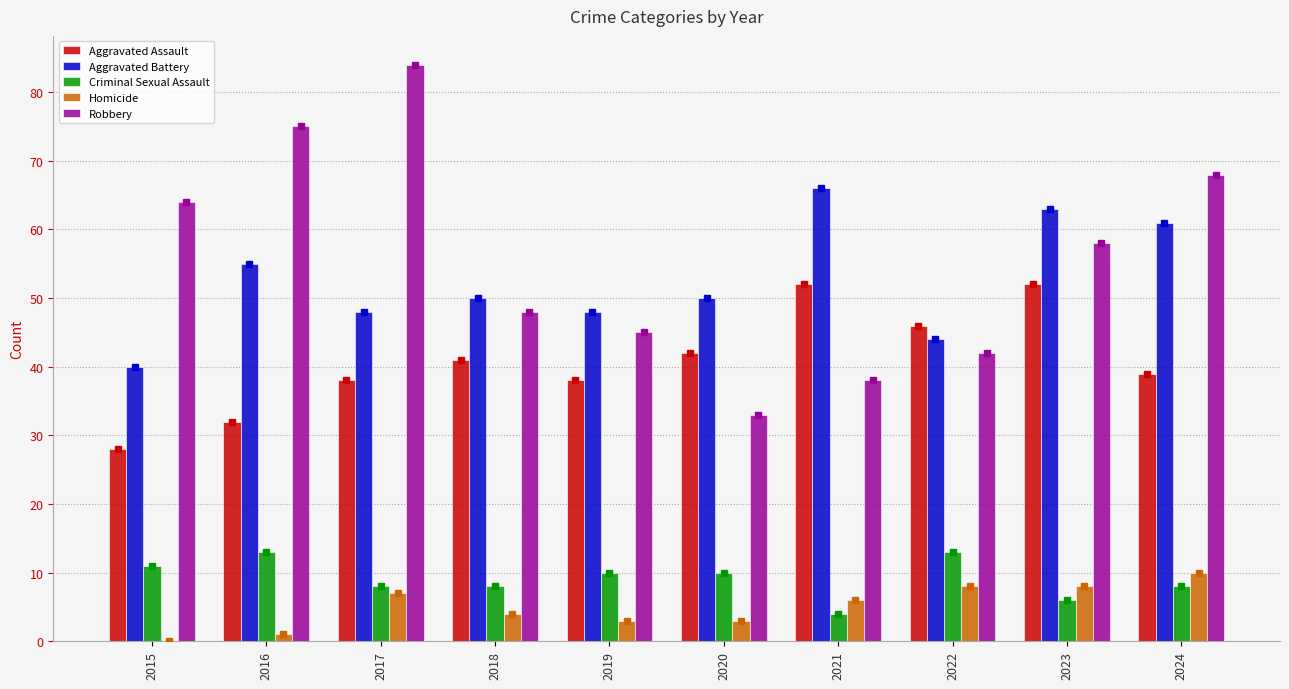

What is the difference between the Homicide values at 2021 and 2019?

3